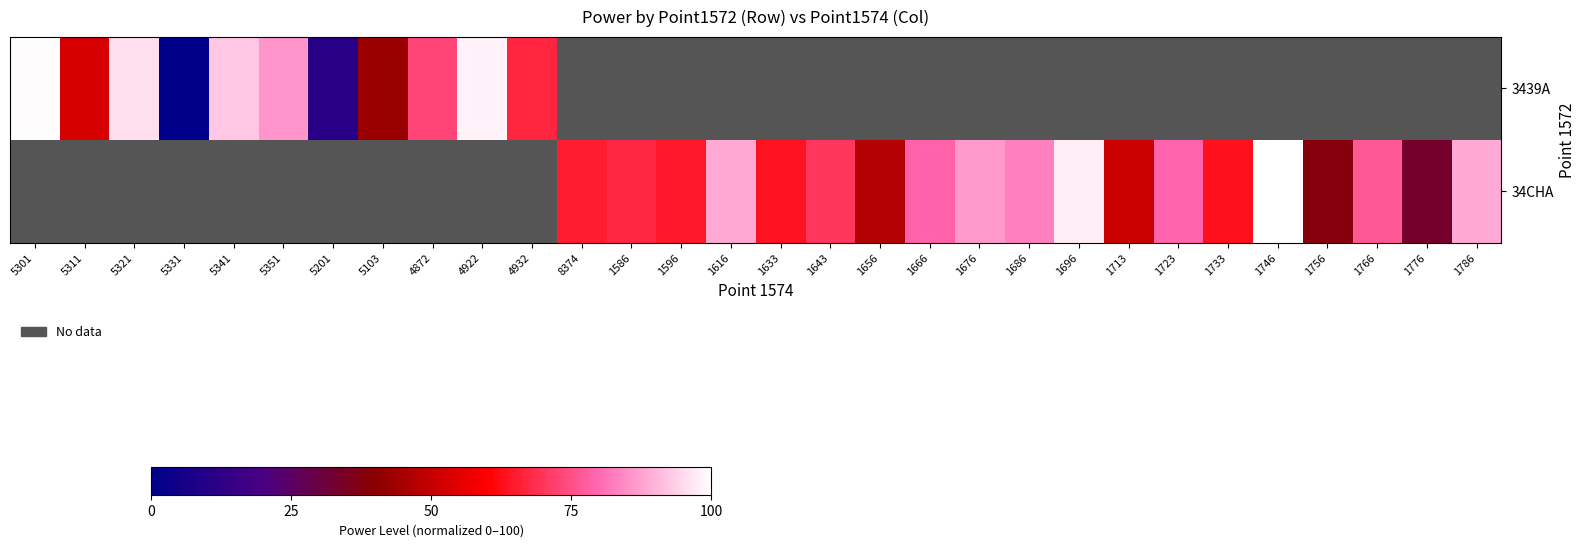

List the series in order of their overall mean, lowest first.

3439A, 34CHA